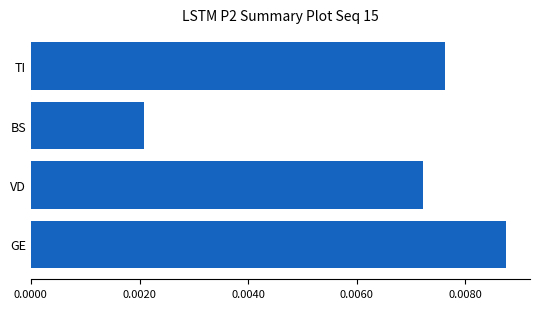

Rank the categories by value from highest to lowest.

GE, TI, VD, BS